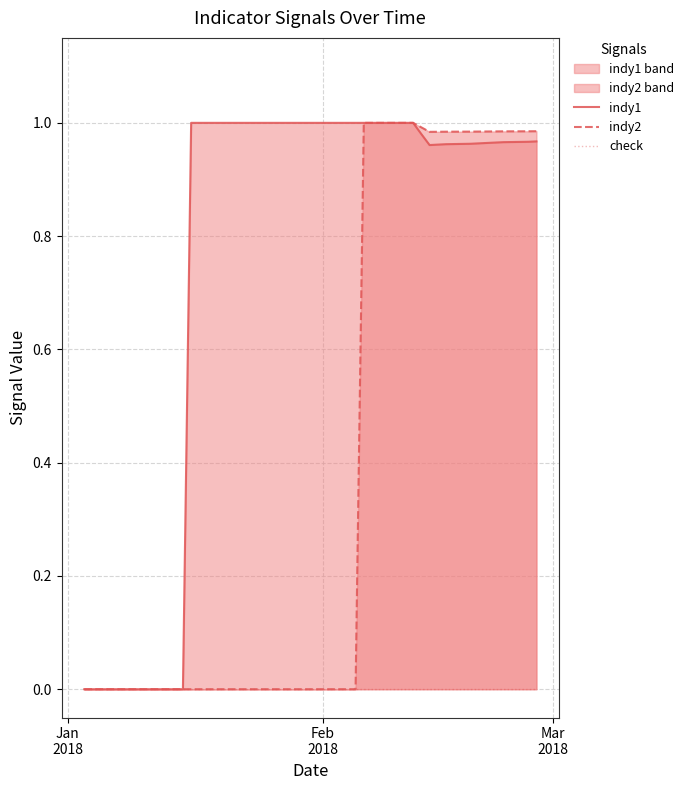

At which label does indy2 reach its minimum?

Jan
2018